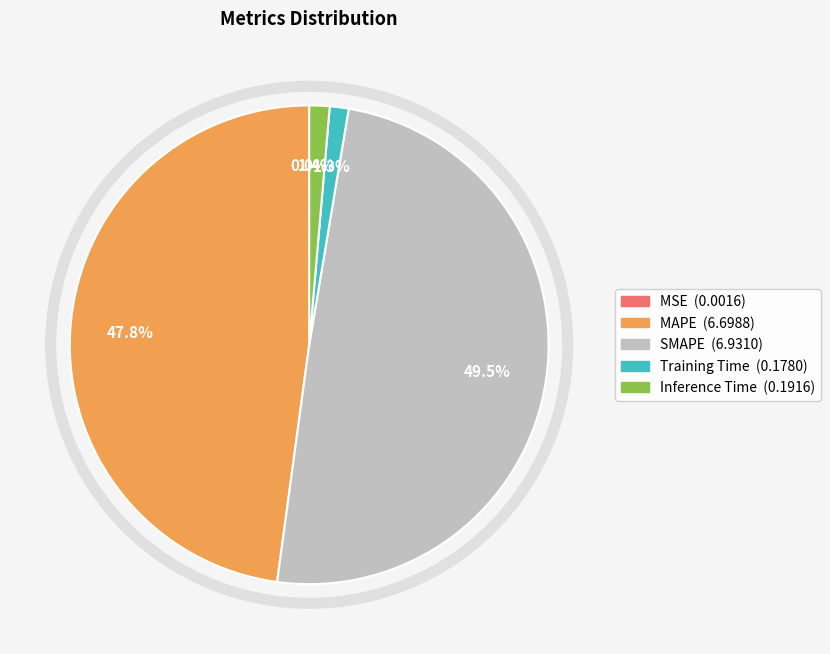

Is there a majority slice in this chart?

No